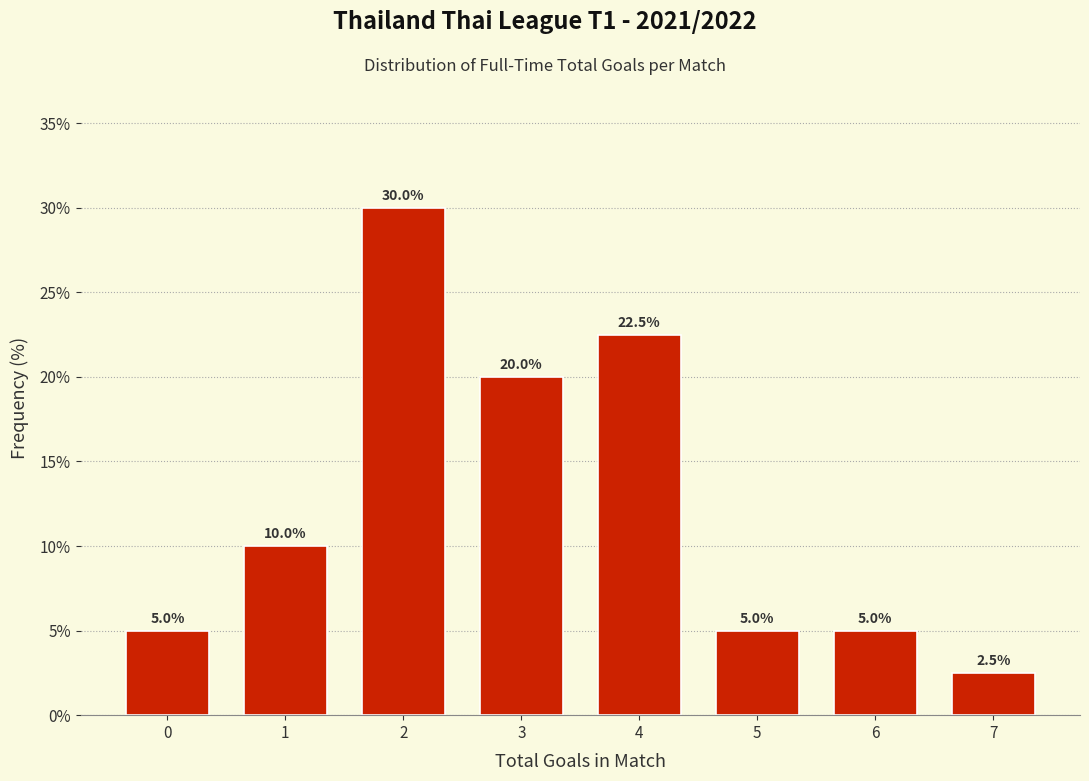

Reading left to right, what are all the values shown in this chart?

0=5.0	1=10.0	2=30.0	3=20.0	4=22.5	5=5.0	6=5.0	7=2.5